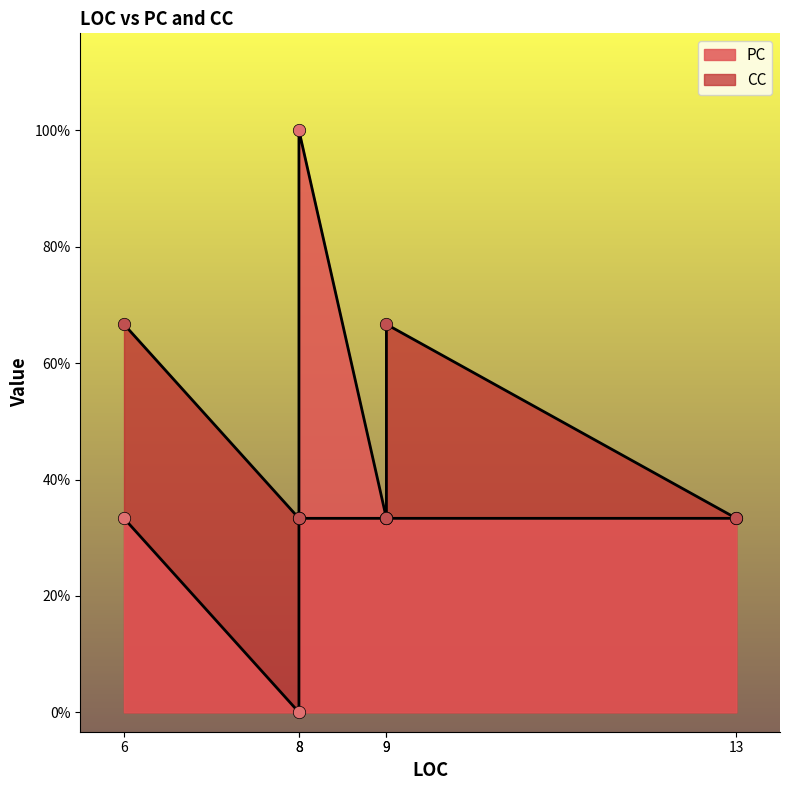

Approximately how many times larger is the value at 9 compared to 13?

1.0